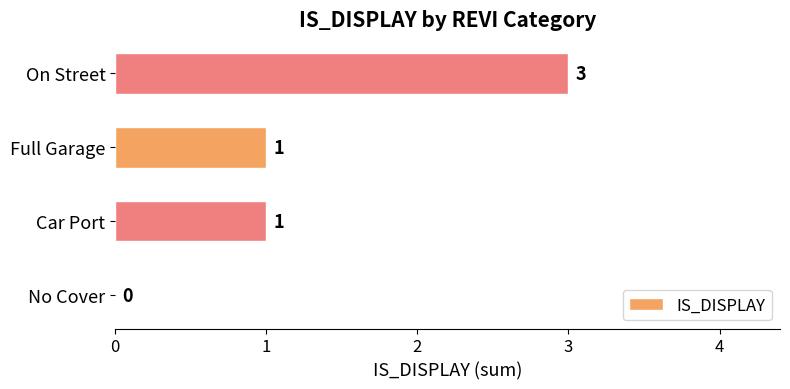

Which label corresponds to the largest value in the chart?

On Street